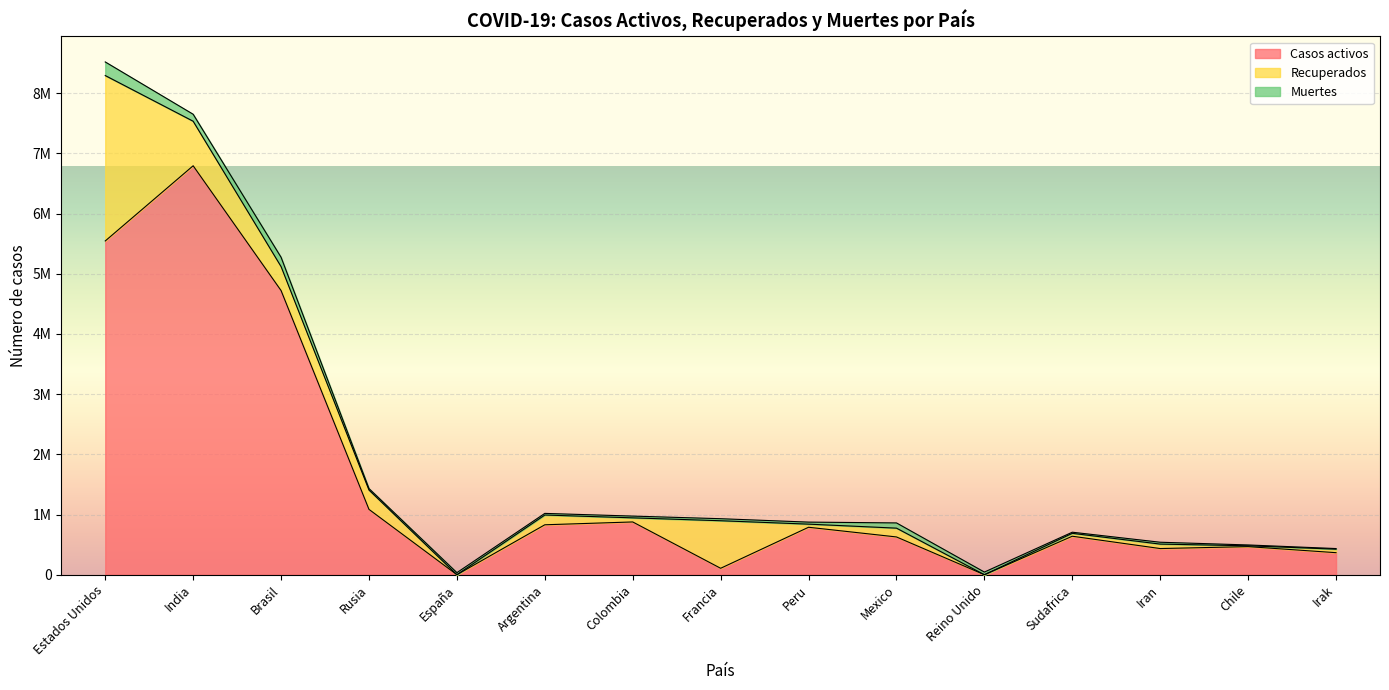

Which series has the widest spread of values?

Casos activos